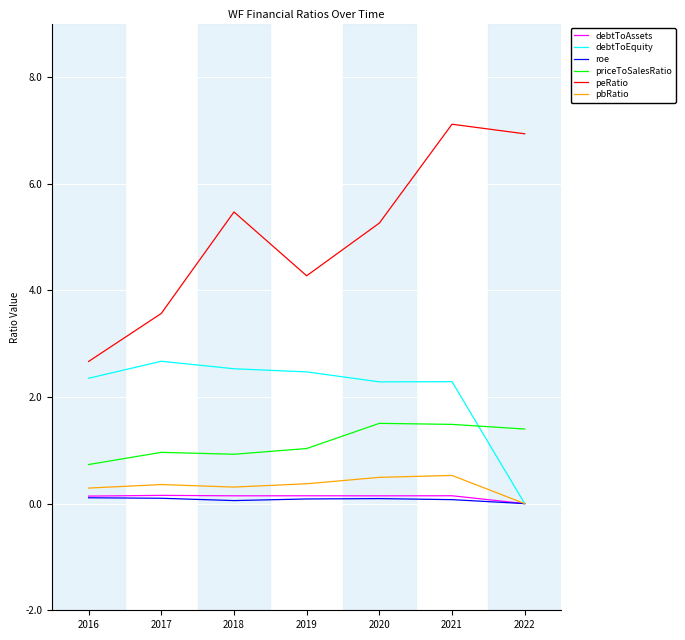

True or false: priceToSalesRatio and roe cross at least once.

False